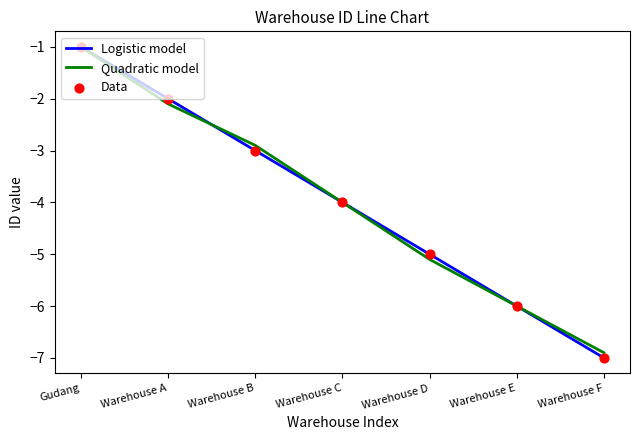

At which category is the sum across all series the highest?

Gudang